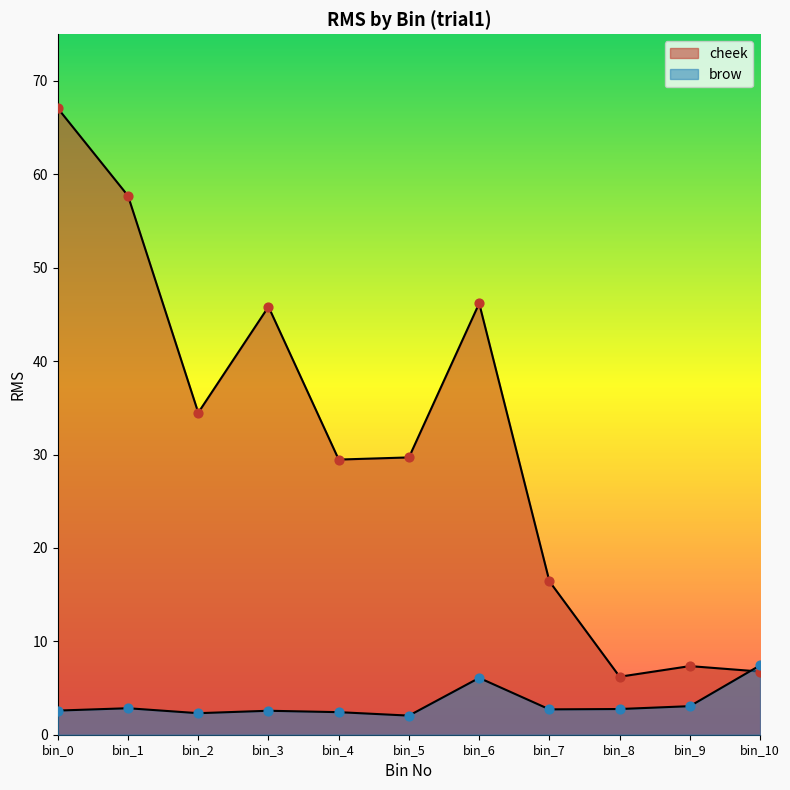

What is the total value across all series at bin_2?

36.8